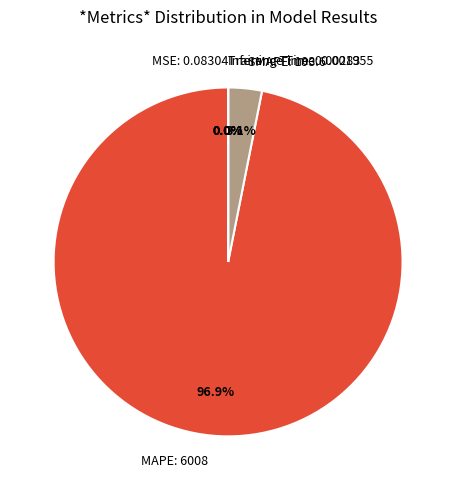

To the nearest percent, what is the average slice percentage?

20%